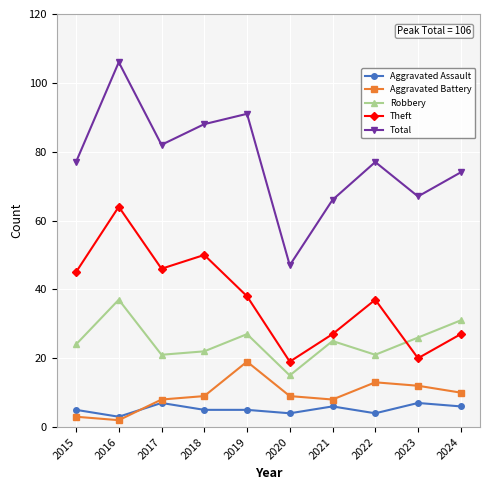

What is the approximate value of Theft at 2015?

45